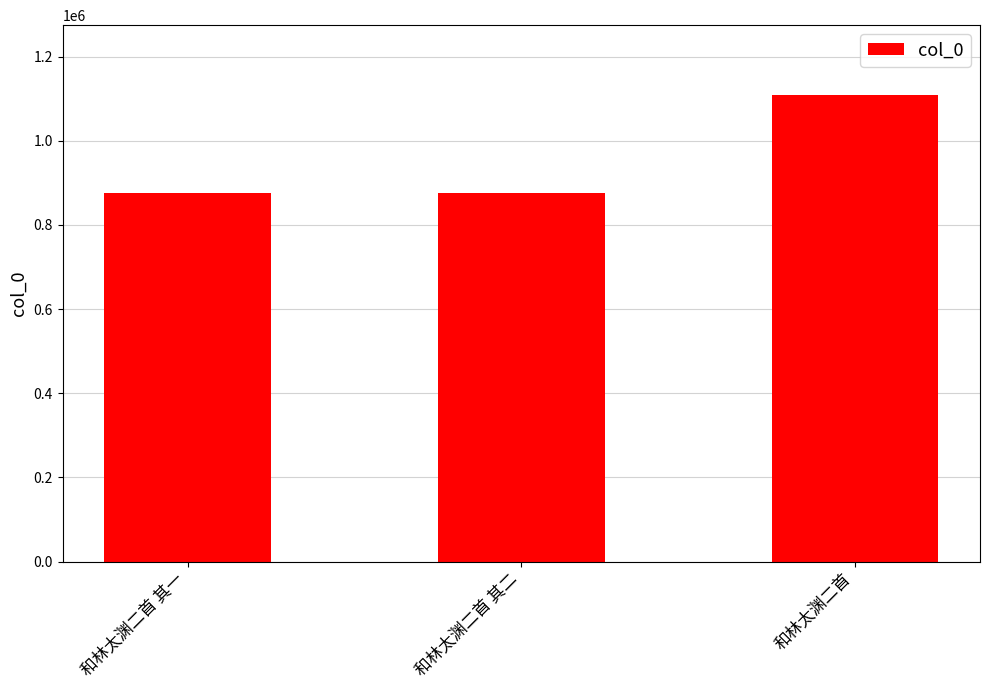

How many values are below 876915?

1